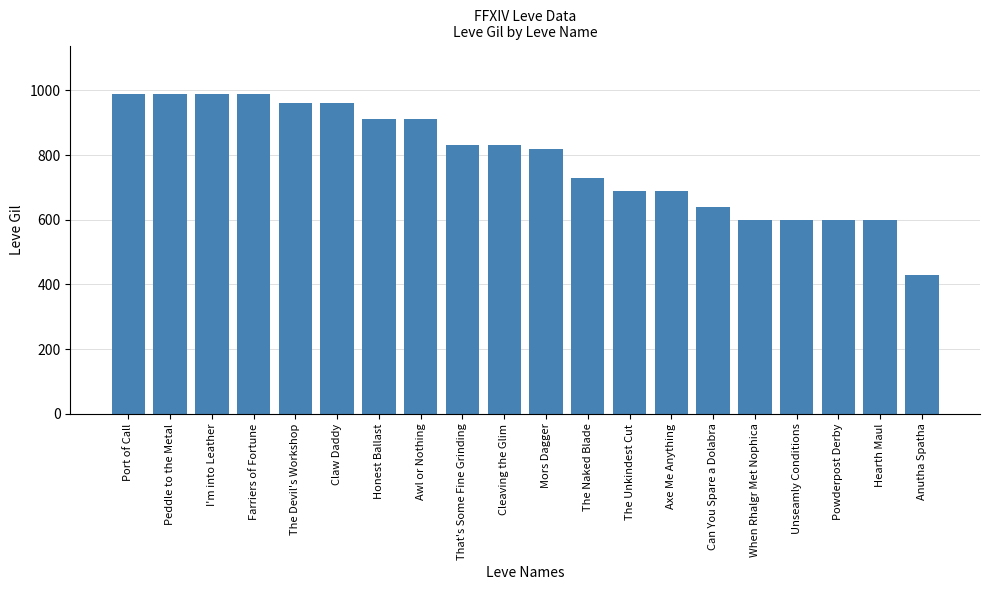

Which label corresponds to the smallest value in the chart?

Anutha Spatha